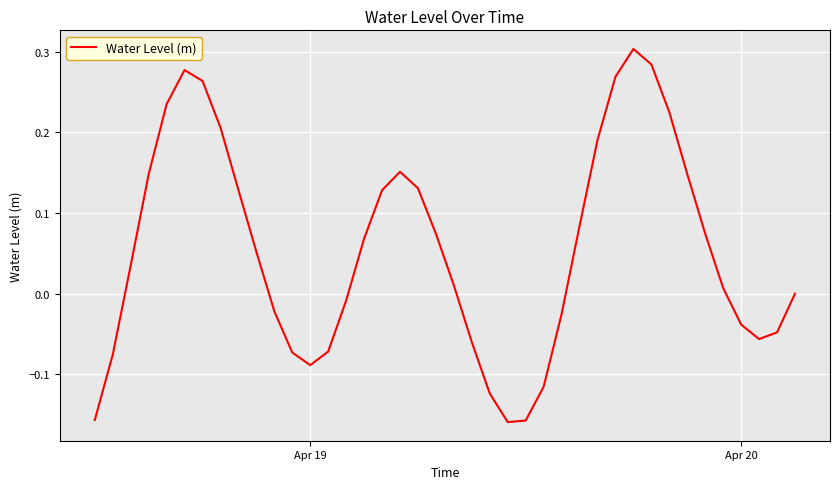

What is the difference between the maximum and minimum values?

0.5